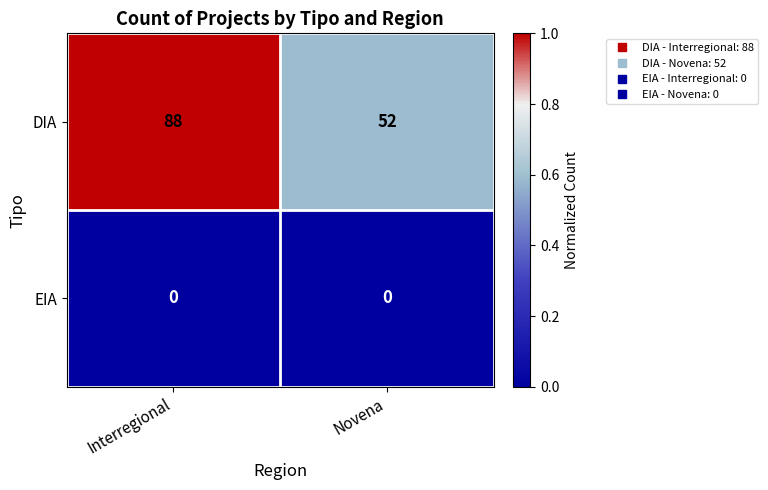

What is the total value across all series at Novena?

52